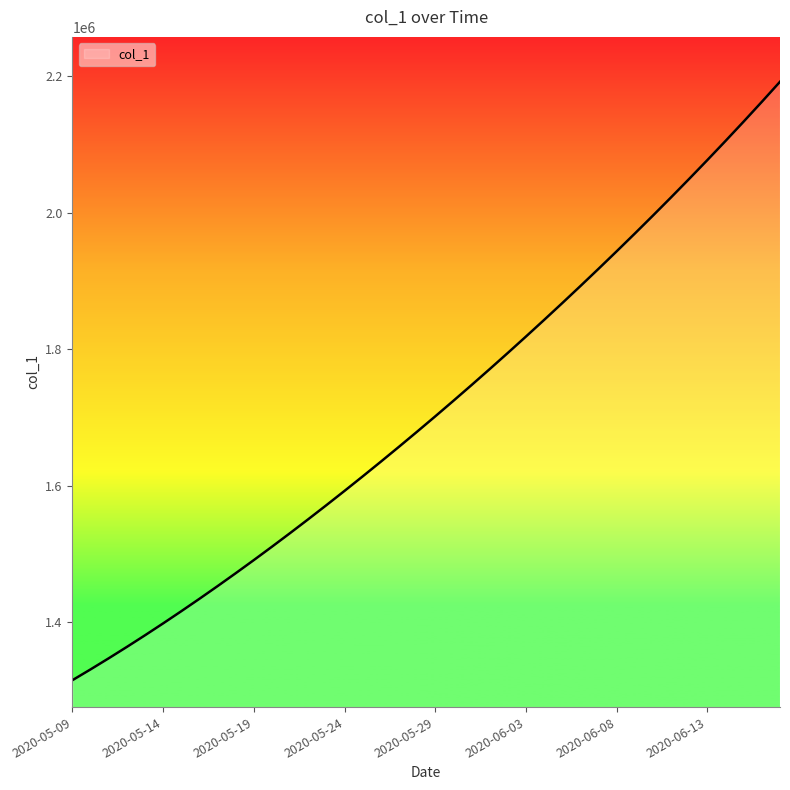

What is the difference between the maximum and minimum values?

877117.8